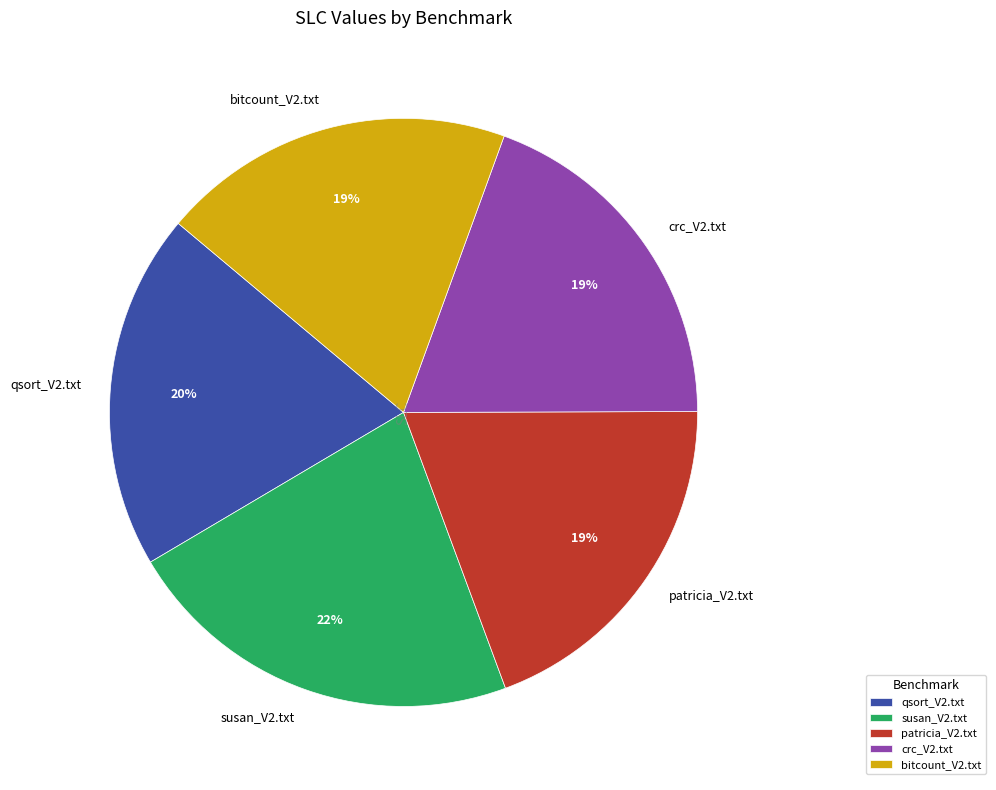

Does any single category account for the majority?

No